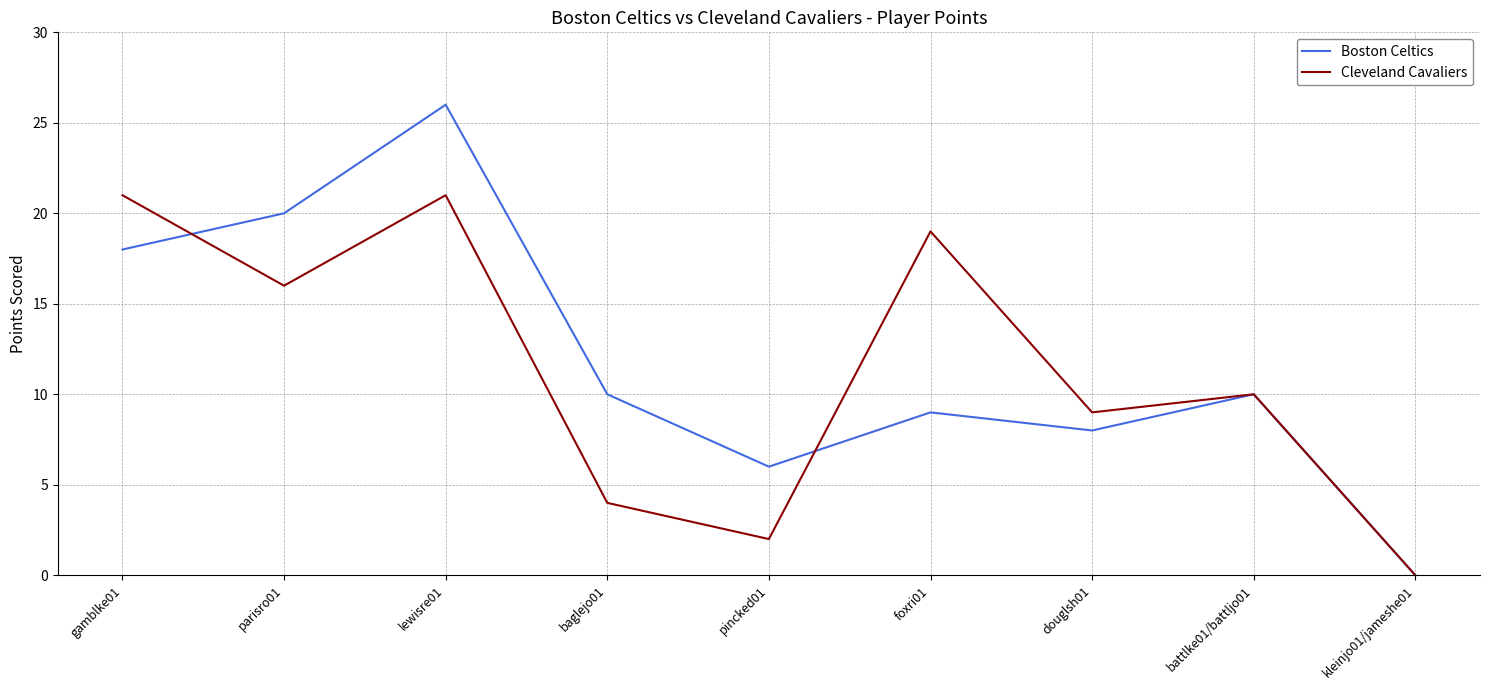

What is the sum of the Cleveland Cavaliers values at kleinjo01/jameshe01 and gamblke01?

21